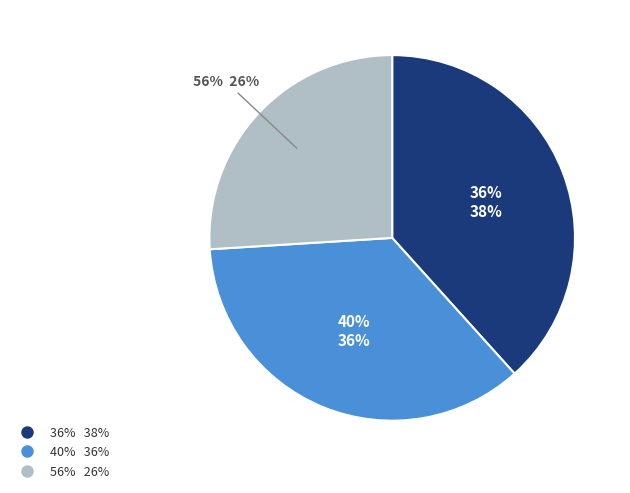

How much of the chart is everything except 56%?

74.0%